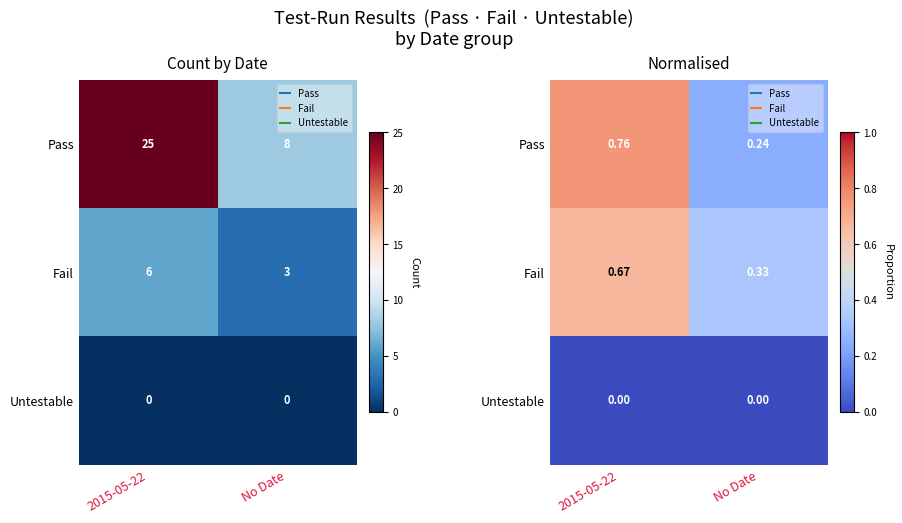

At which label does Pass reach its peak?

2015-05-22